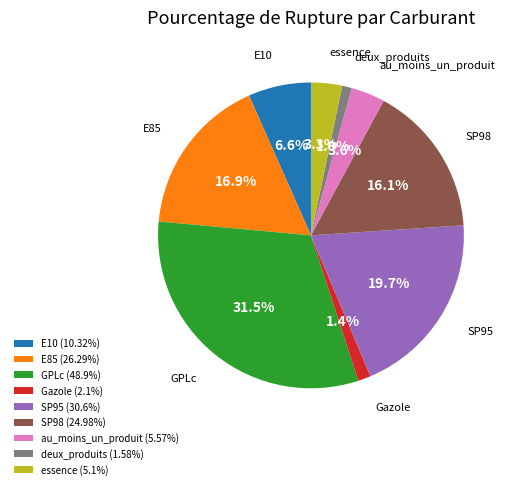

How much of the chart is everything except essence?

96.7%